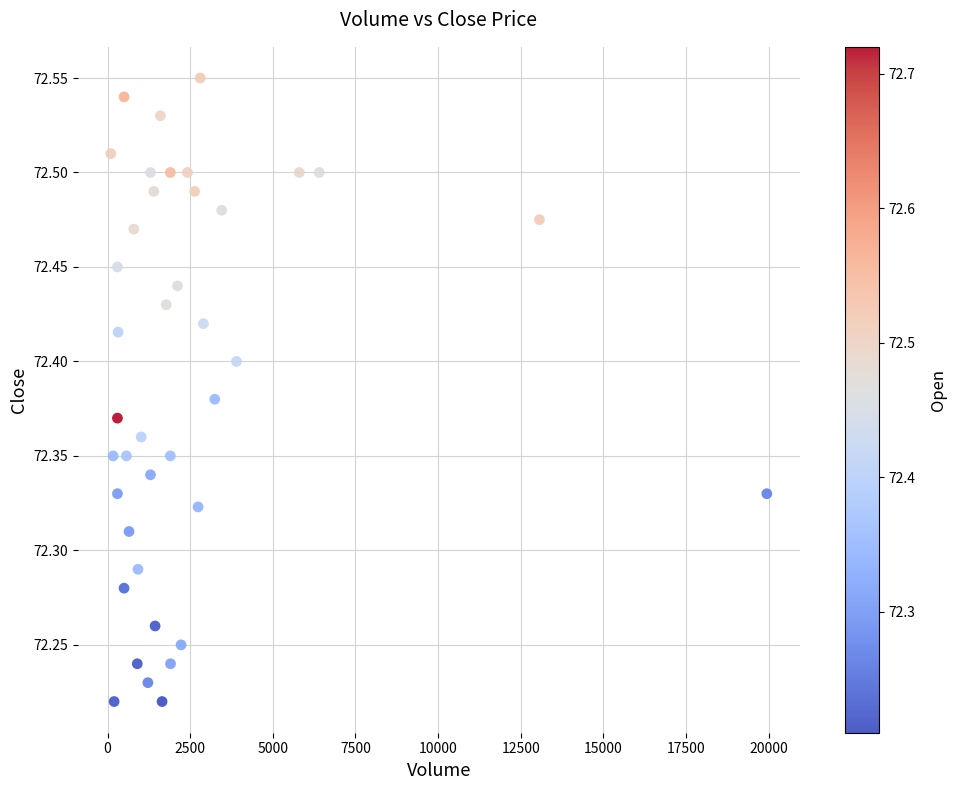

What is the range of Y values (max minus min)?

0.3